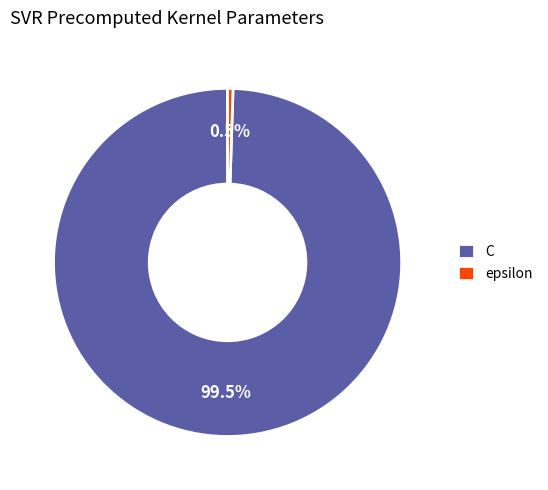

Combined, what portion of the pie is C and epsilon?

100.0%